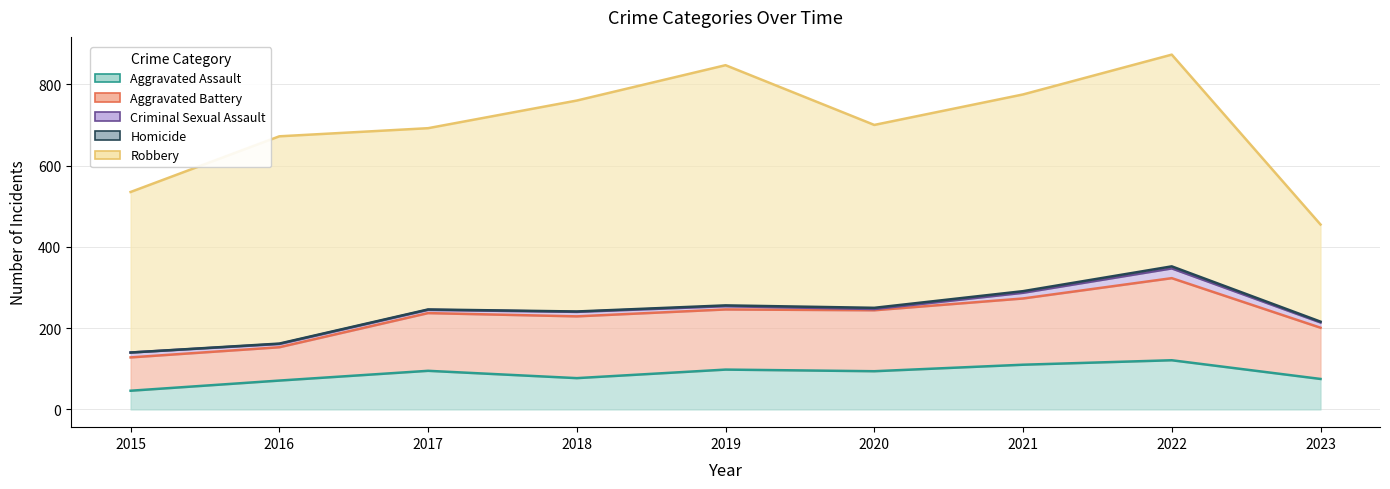

What is the difference between the second highest and minimum values in the Robbery series?

282